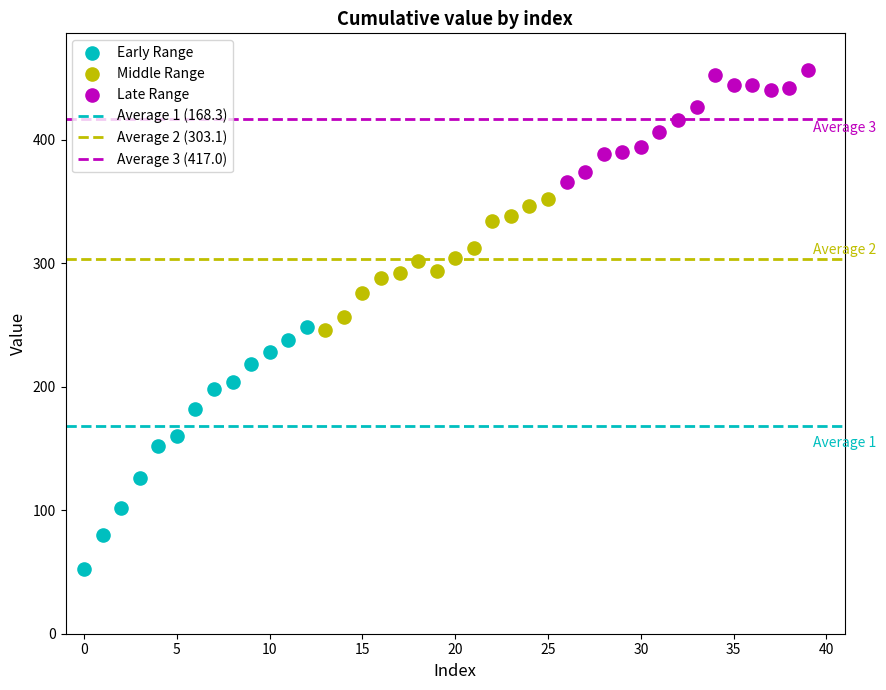

Which series has the widest spread of Y values?

Early Range